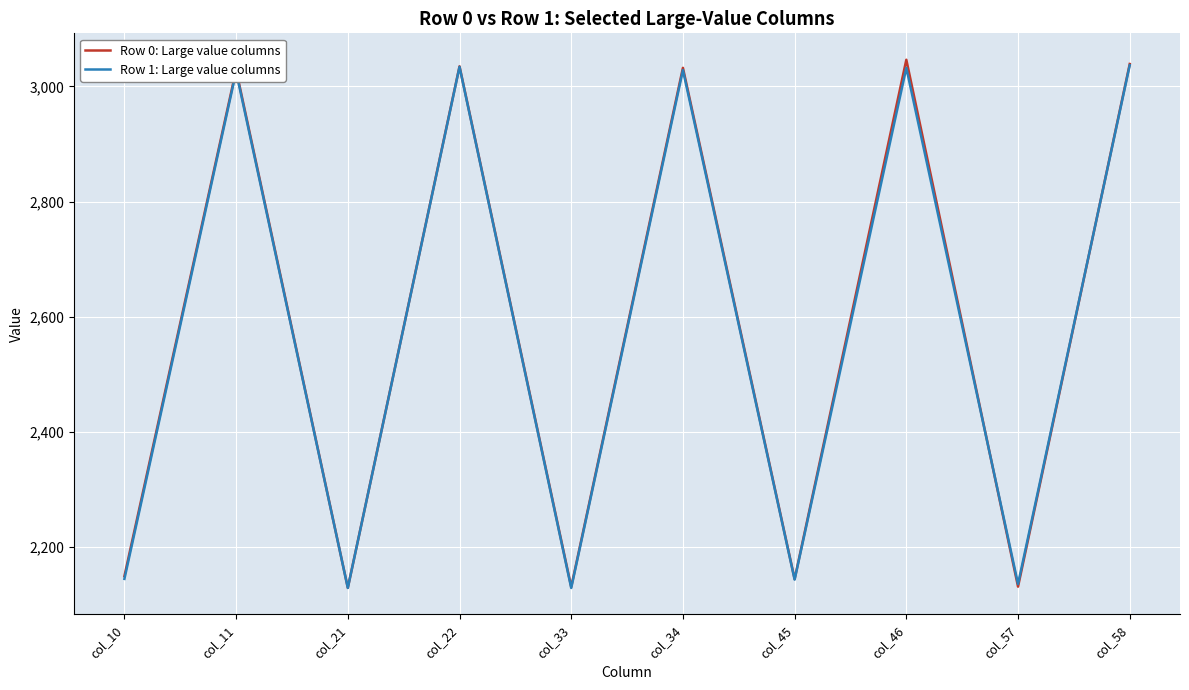

Which series has the widest spread of values?

Row 0: Large value columns